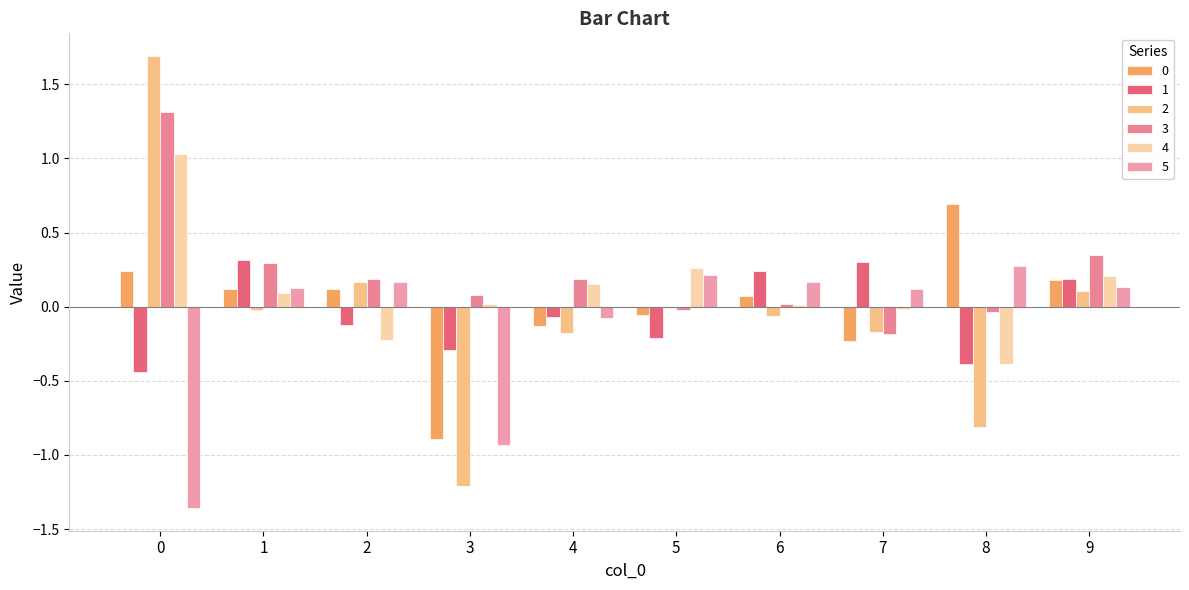

How many positive values does the 1 series have?

4